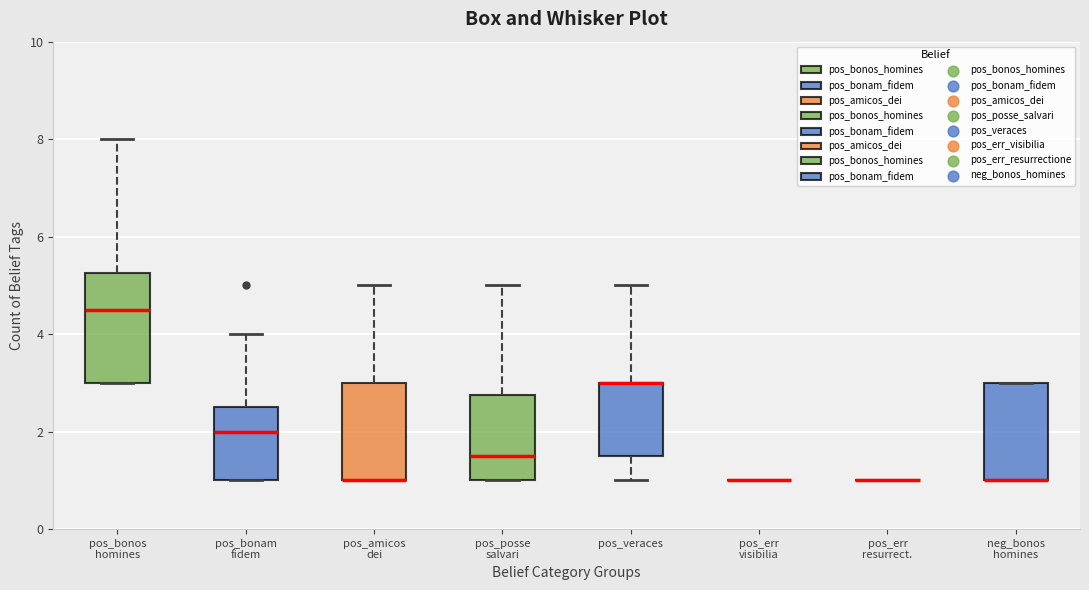

Where is the lower edge of the box for pos_bonam fidem on the y-axis? The values are not printed on the chart, so give them approximately, as read against the axis.

1.0